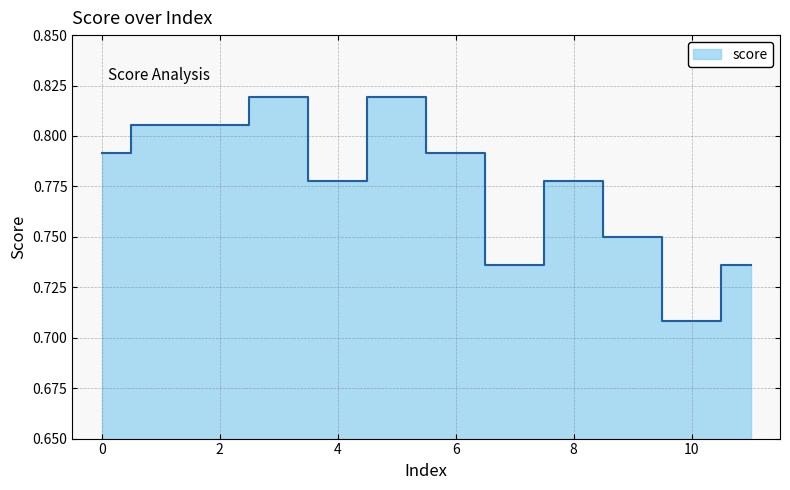

Does the chart display data point markers on the line(s)?

No